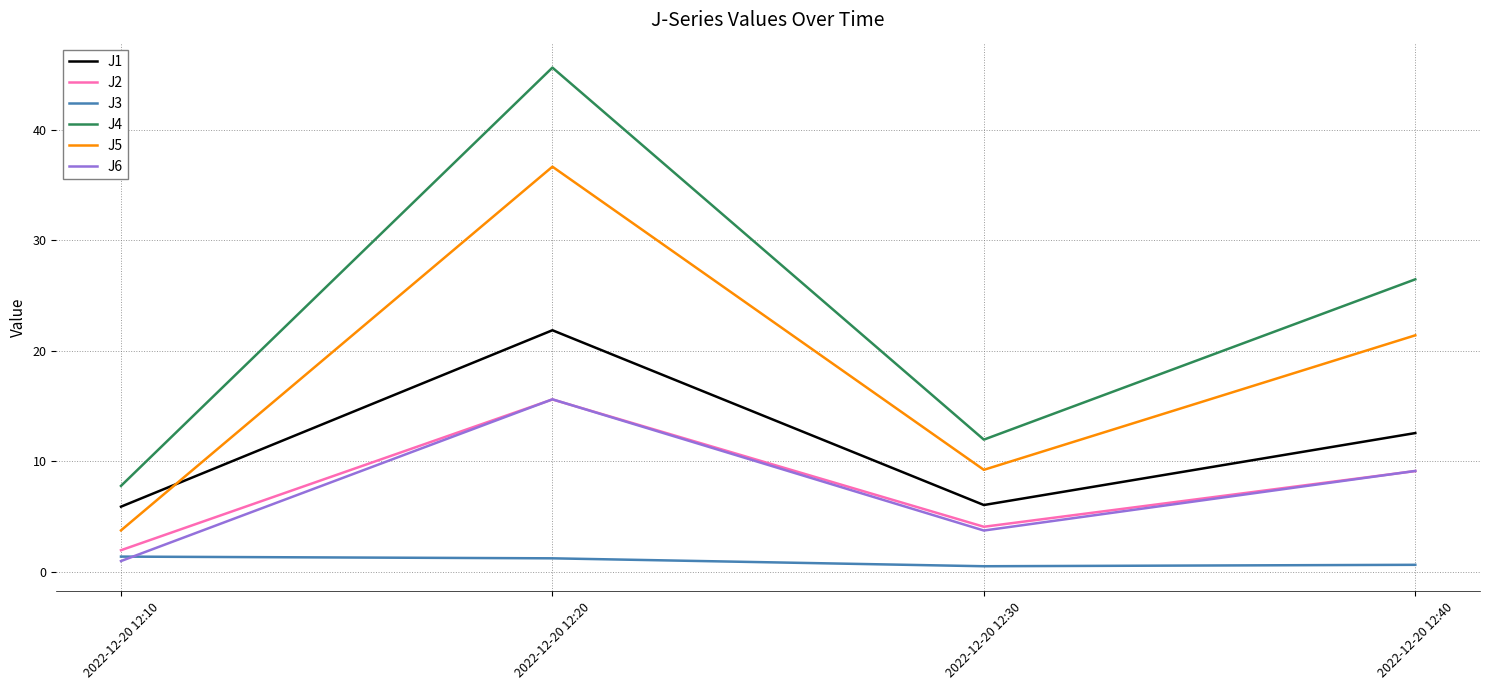

At how many categories does at least one series exceed 3?

4